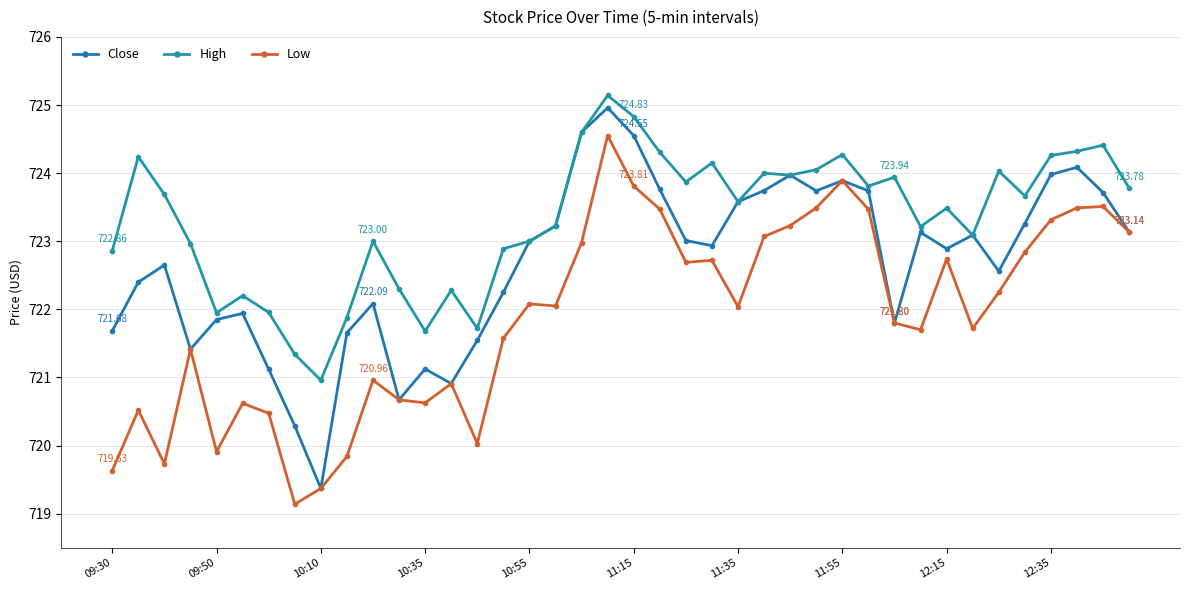

How many categories are shown in the chart?

40